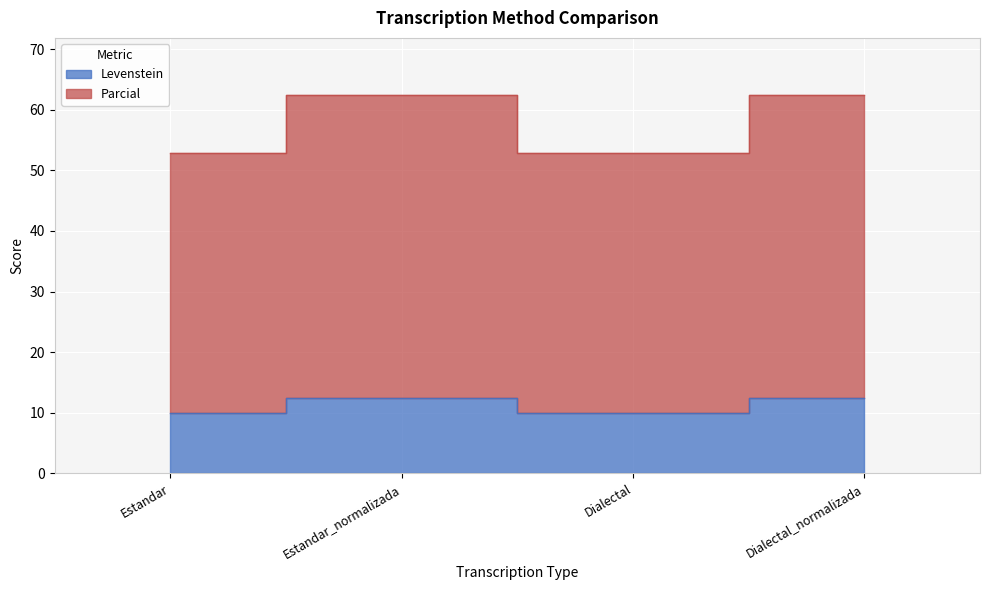

Is it true that Parcial equals 16.9 at Estandar?

False